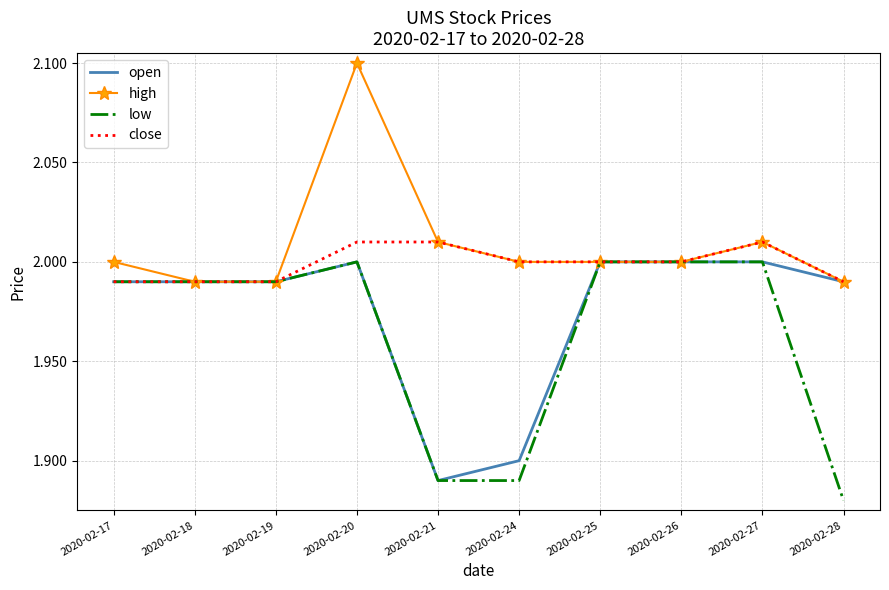

The close series shows 2.8 at 2020-02-18. True or false?

False